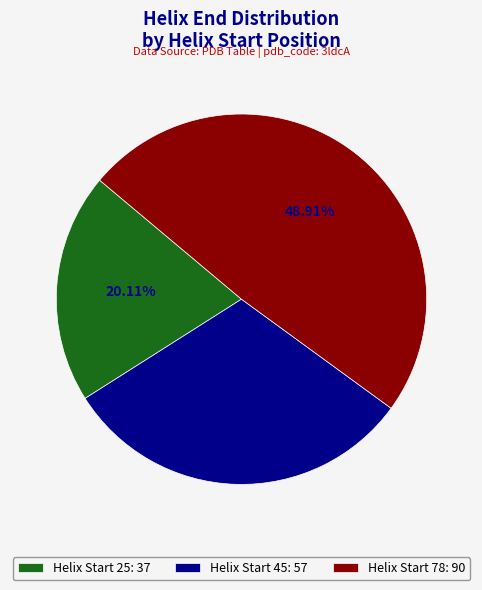

Approximately how many times larger is the value at Helix Start 78: 90 compared to Helix Start 45: 57?

1.6